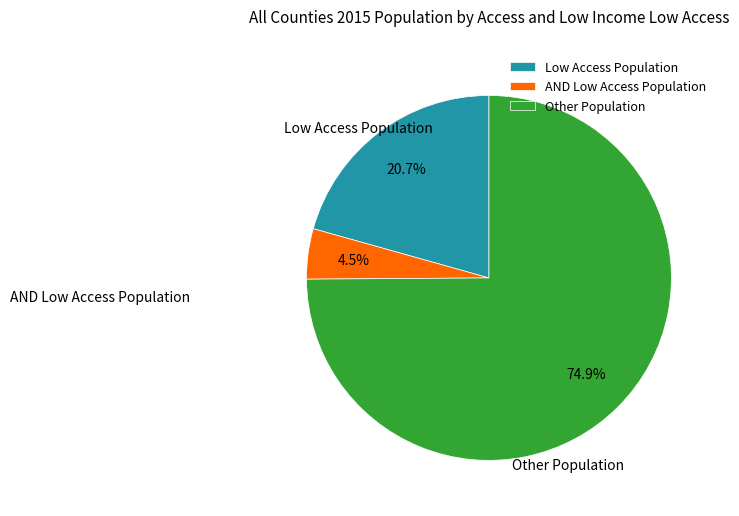

Does any single category account for the majority?

Yes